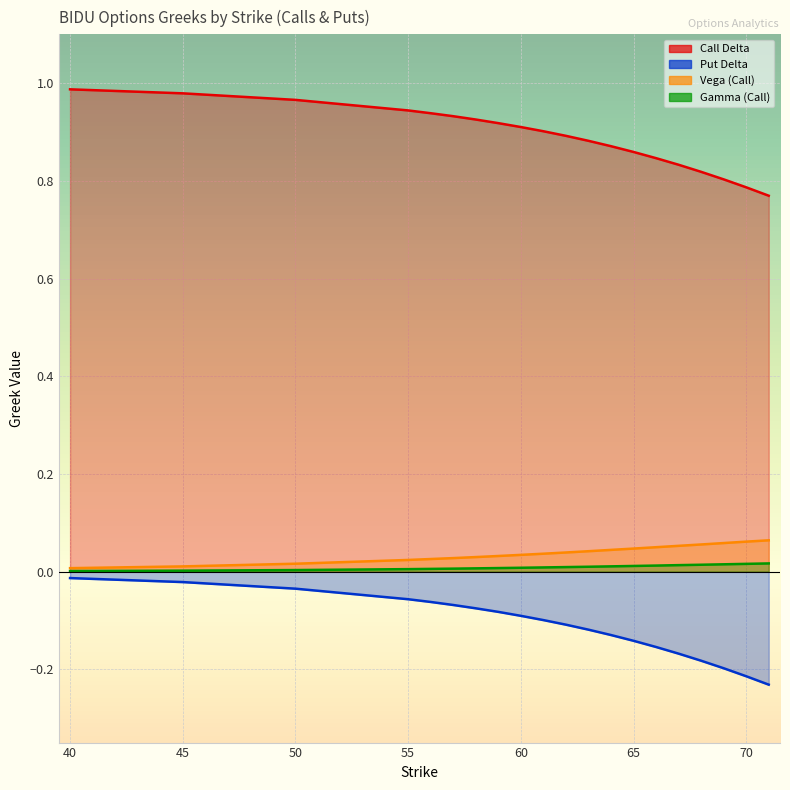

Is it true that Call Delta equals 1.3 at 67?

False